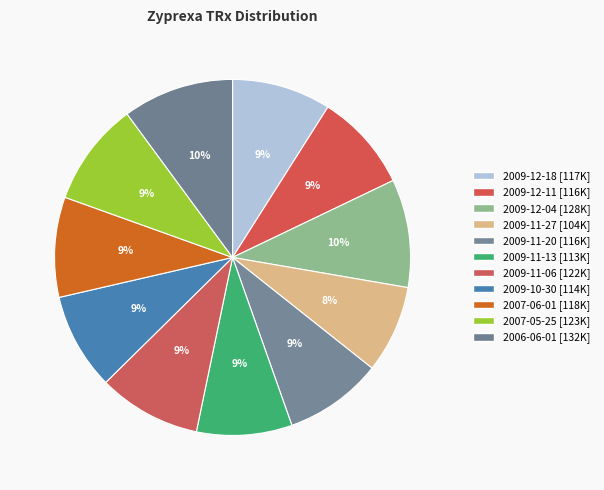

Which slice is the largest?

2006-06-01